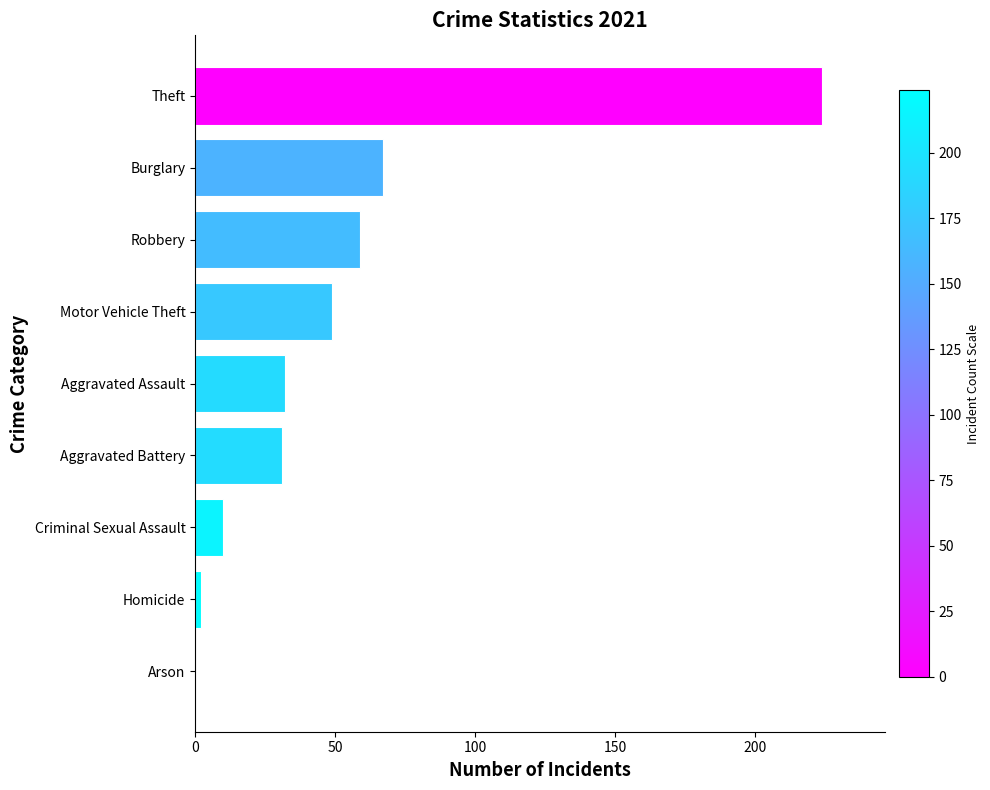

What is the change in value from Arson to Robbery?

+59